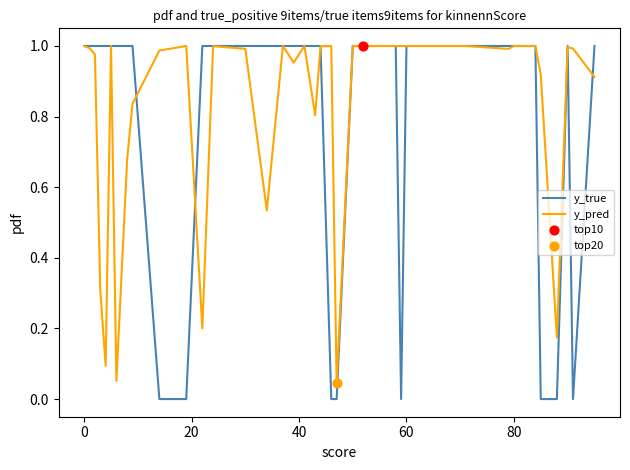

Which series has the widest spread of values?

y_true